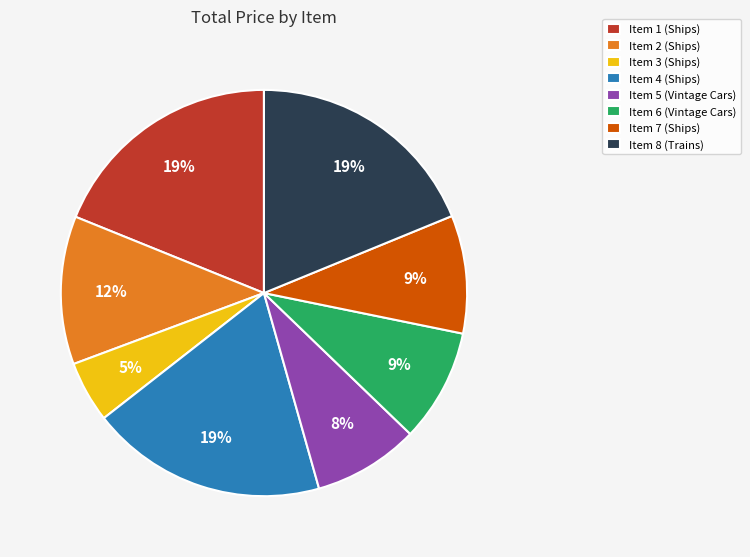

Which slice is the smallest?

Item 3 (Ships)